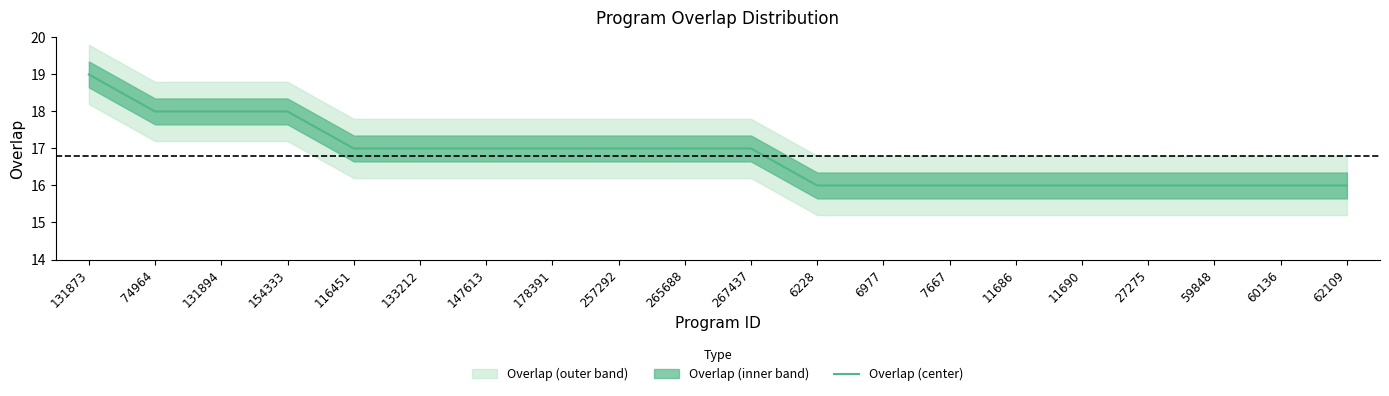

What is the ratio of the value at 6228 to the value at 6977?

1.0